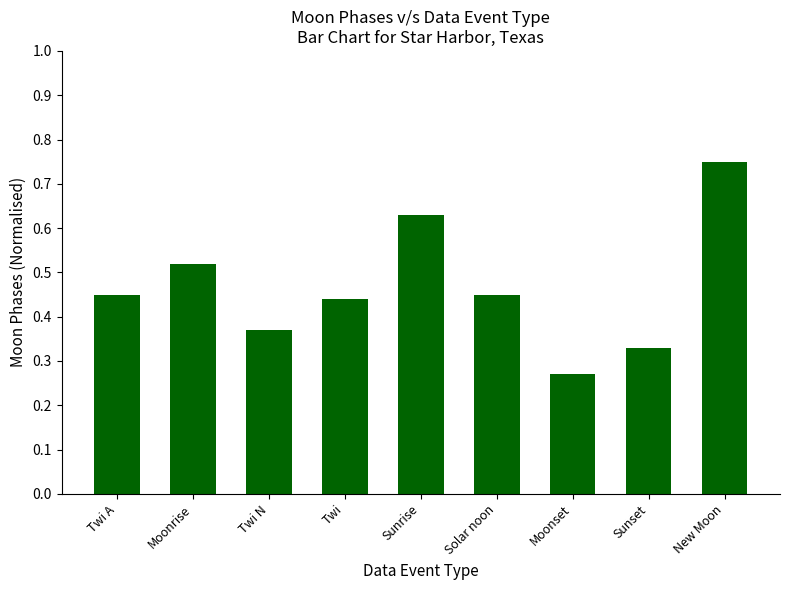

What is the sum of all values?

4.2